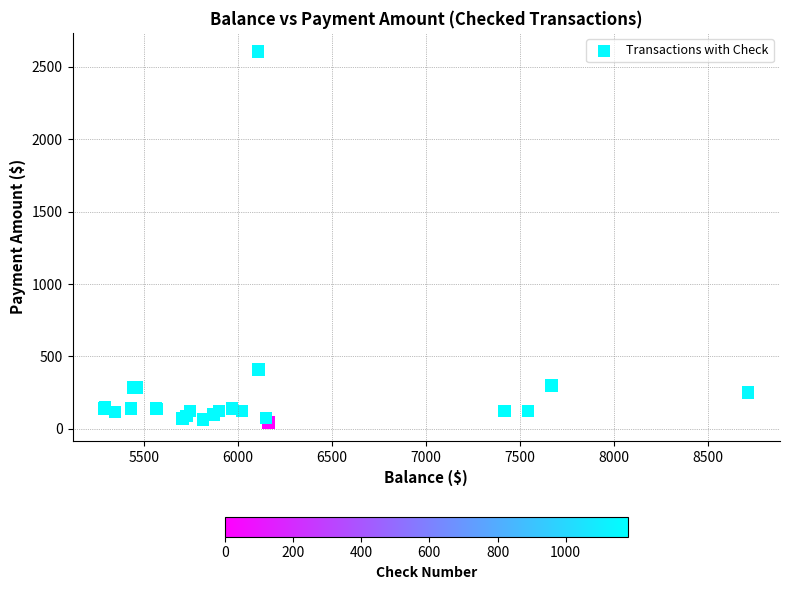

What Y value in the scatter plot is closest to 1325?

410.0